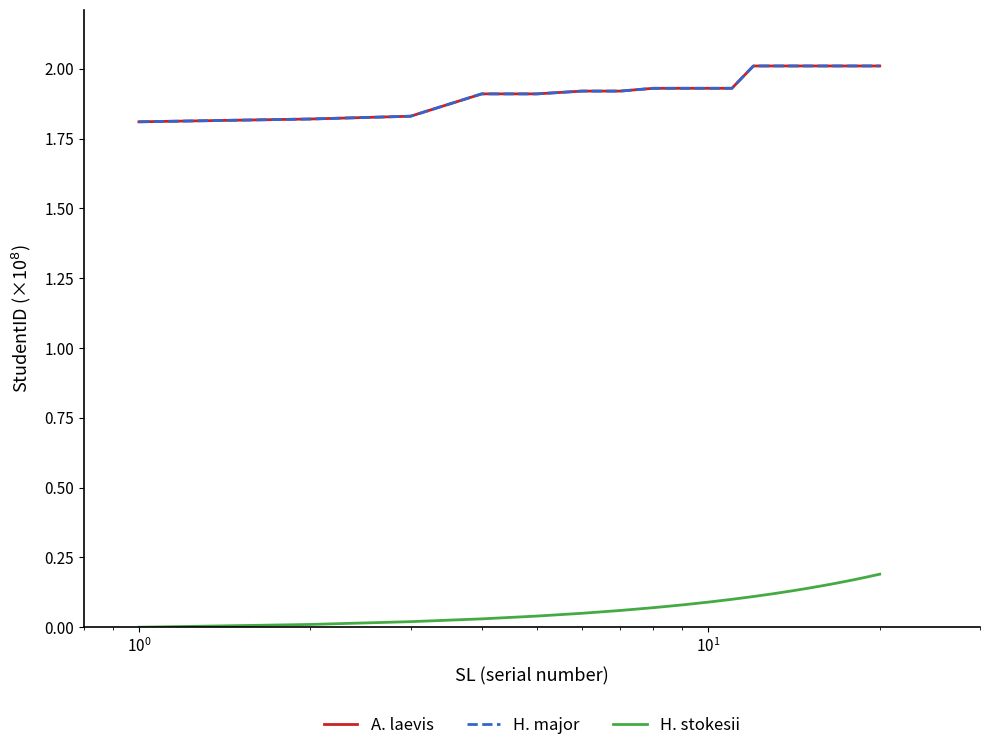

Is this an area chart (filled region under the line)?

No